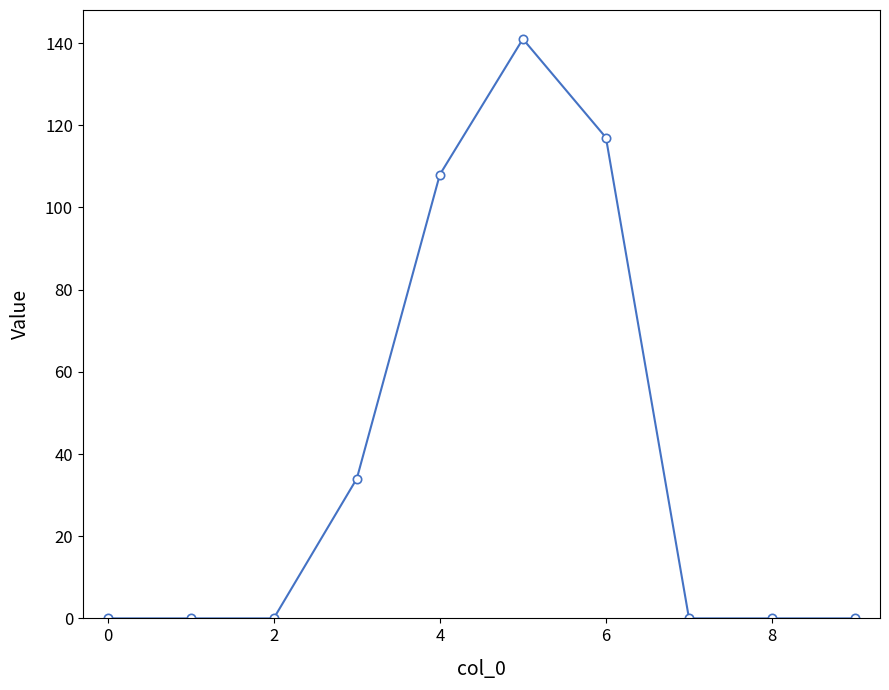

What is the maximum value shown in the chart?

141